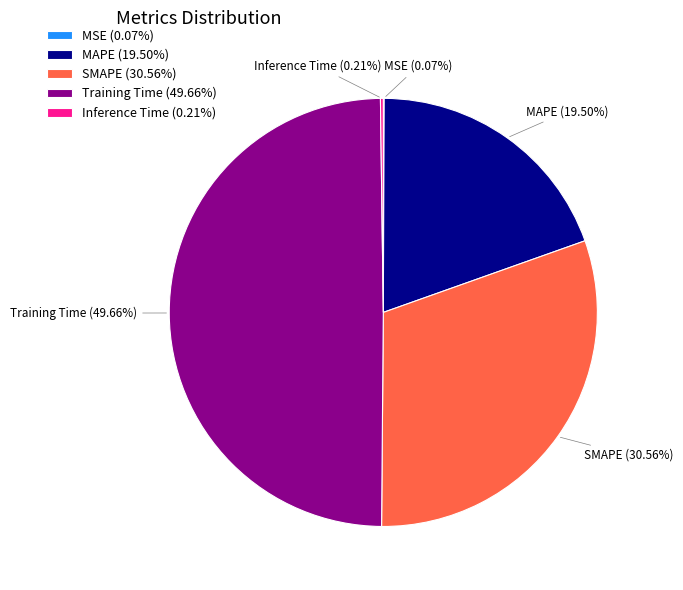

Does SMAPE (30.56%) account for over 50% of the chart?

No